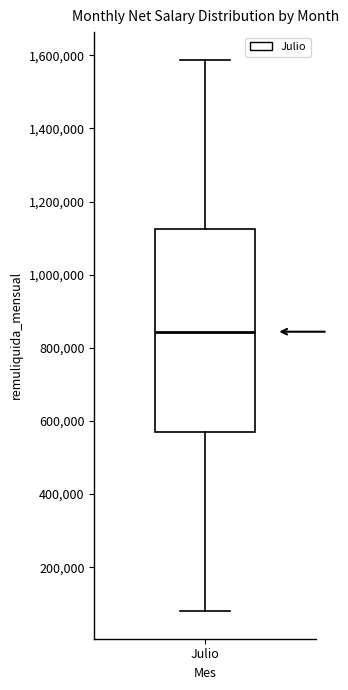

Read this box plot against the y-axis: the position of the median line, the range covered by the box, and the ends of both whiskers. The values are not printed on the chart, so give them approximately, as read against the axis.

median 840000, box 580000 to 1120000, whiskers 80000 to 1580000